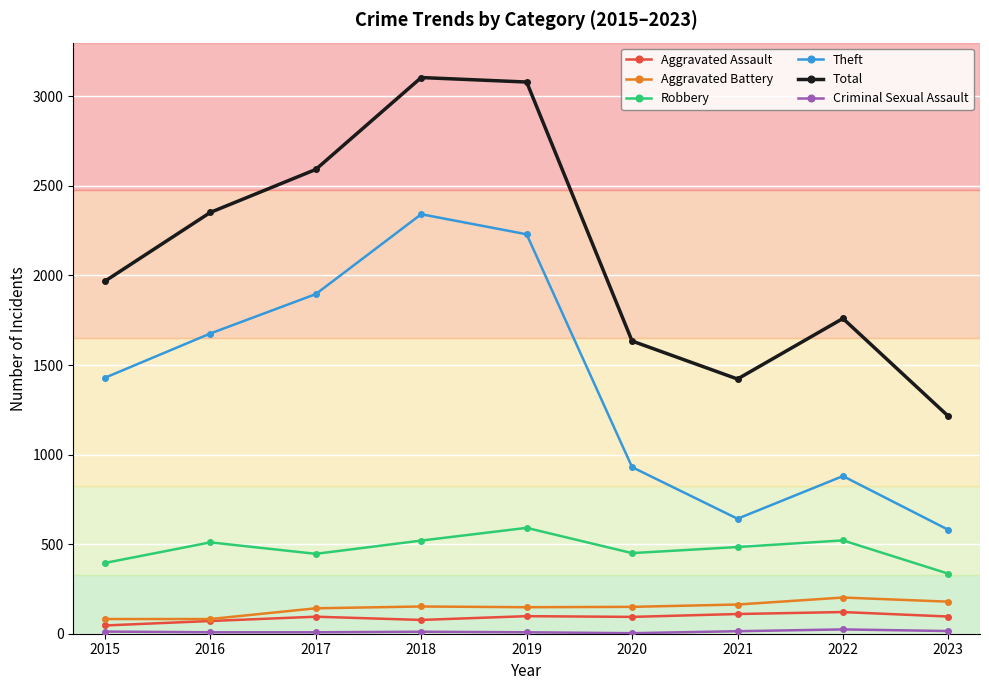

What is the highest value of the Theft series?

2342